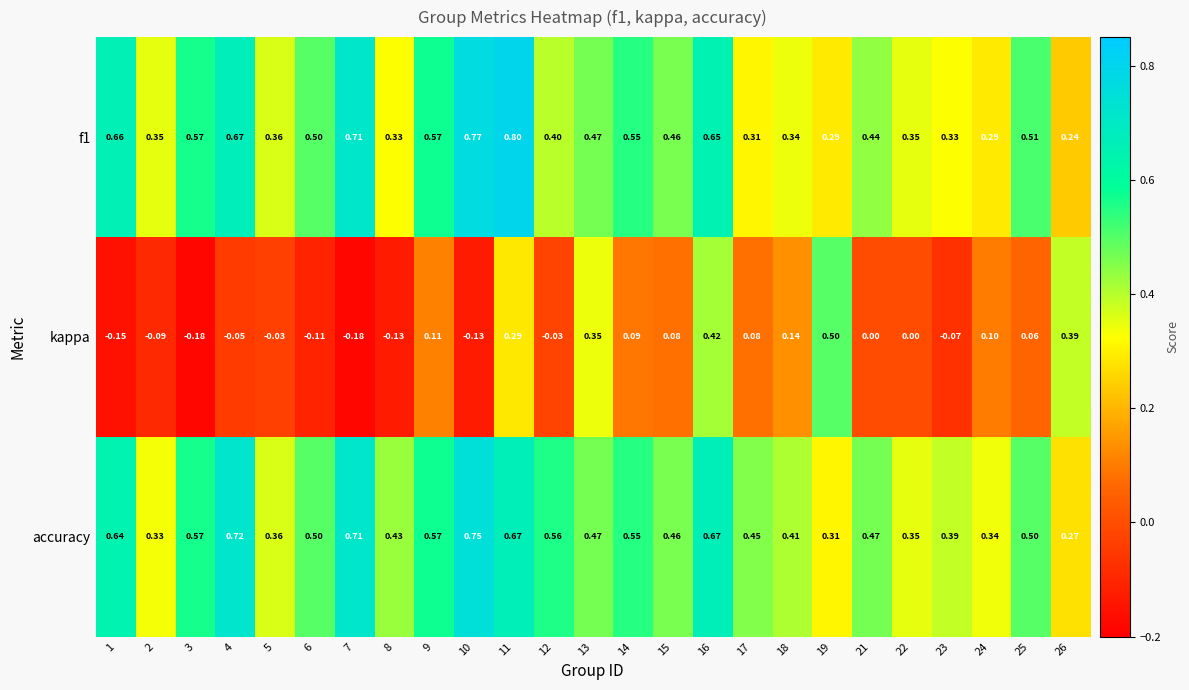

Which series has the widest spread of values?

kappa